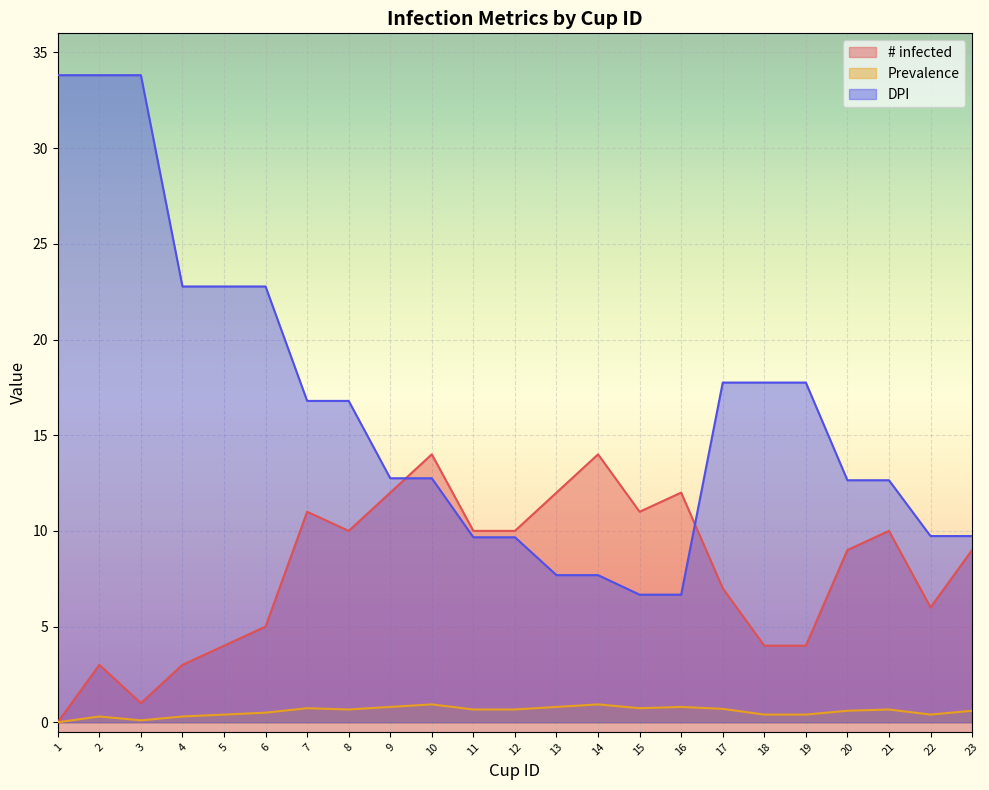

Reading right to left, list all the values displayed in this chart.

# infected: 23=9.0	22=6.0	21=10.0	20=9.0	19=4.0	18=4.0	17=7.0	16=12.0	15=11.0	14=14.0	13=12.0	12=10.0	11=10.0	10=14.0	9=12.0	8=10.0	7=11.0	6=5.0	5=4.0	4=3.0	3=1.0	2=3.0	1=0.0
Prevalence: 23=0.6	22=0.4	21=0.7	20=0.6	19=0.4	18=0.4	17=0.7	16=0.8	15=0.7	14=0.9	13=0.8	12=0.7	11=0.7	10=0.9	9=0.8	8=0.7	7=0.7	6=0.5	5=0.4	4=0.3	3=0.1	2=0.3	1=0.0
DPI: 23=9.7	22=9.7	21=12.6	20=12.6	19=17.8	18=17.8	17=17.8	16=6.7	15=6.7	14=7.7	13=7.7	12=9.7	11=9.7	10=12.8	9=12.8	8=16.8	7=16.8	6=22.8	5=22.8	4=22.8	3=33.8	2=33.8	1=33.8